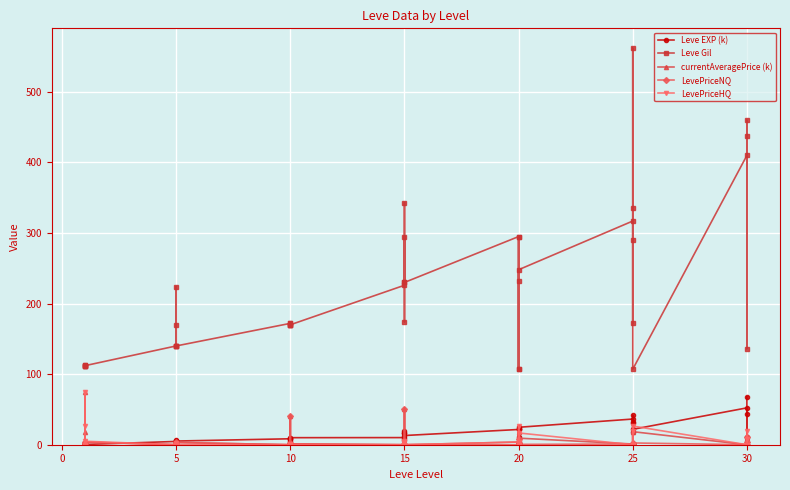

Where is the first local minimum for currentAveragePrice (k)?

10